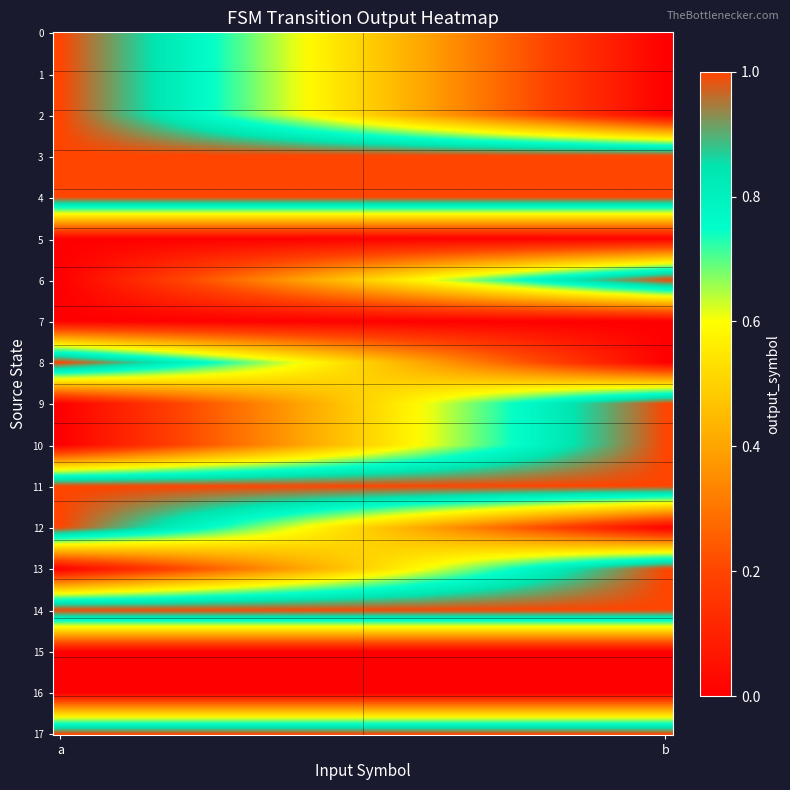

Which label corresponds to the smallest value in the chart?

b